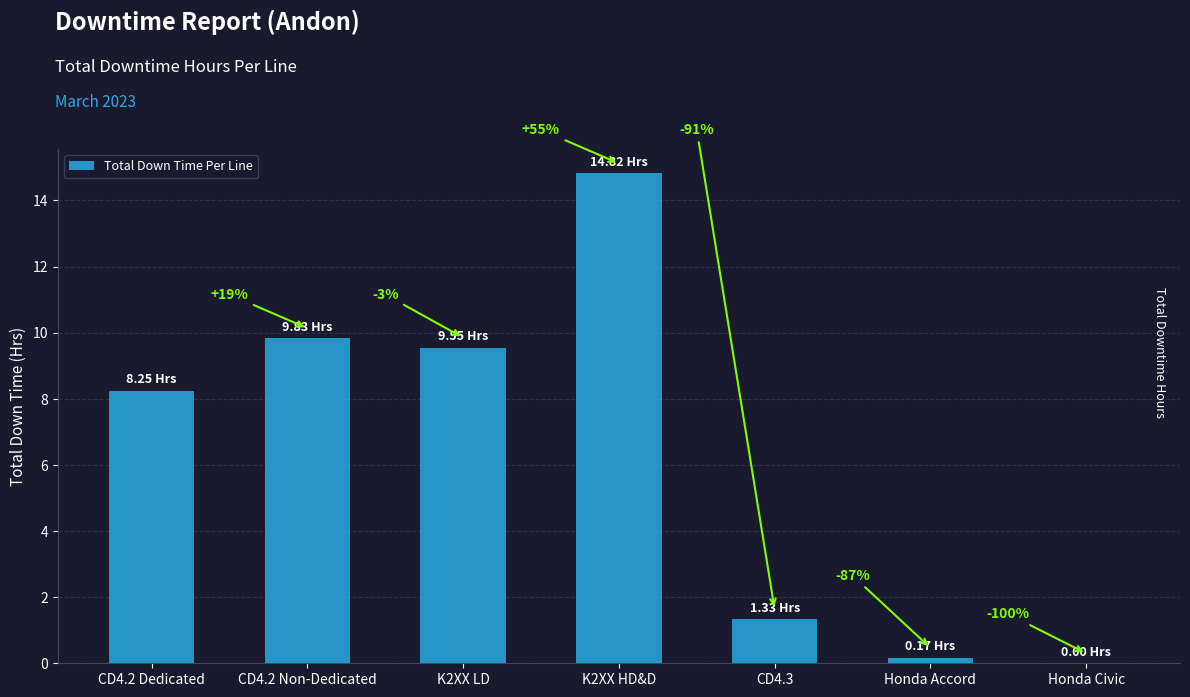

Are the bars horizontal?

No